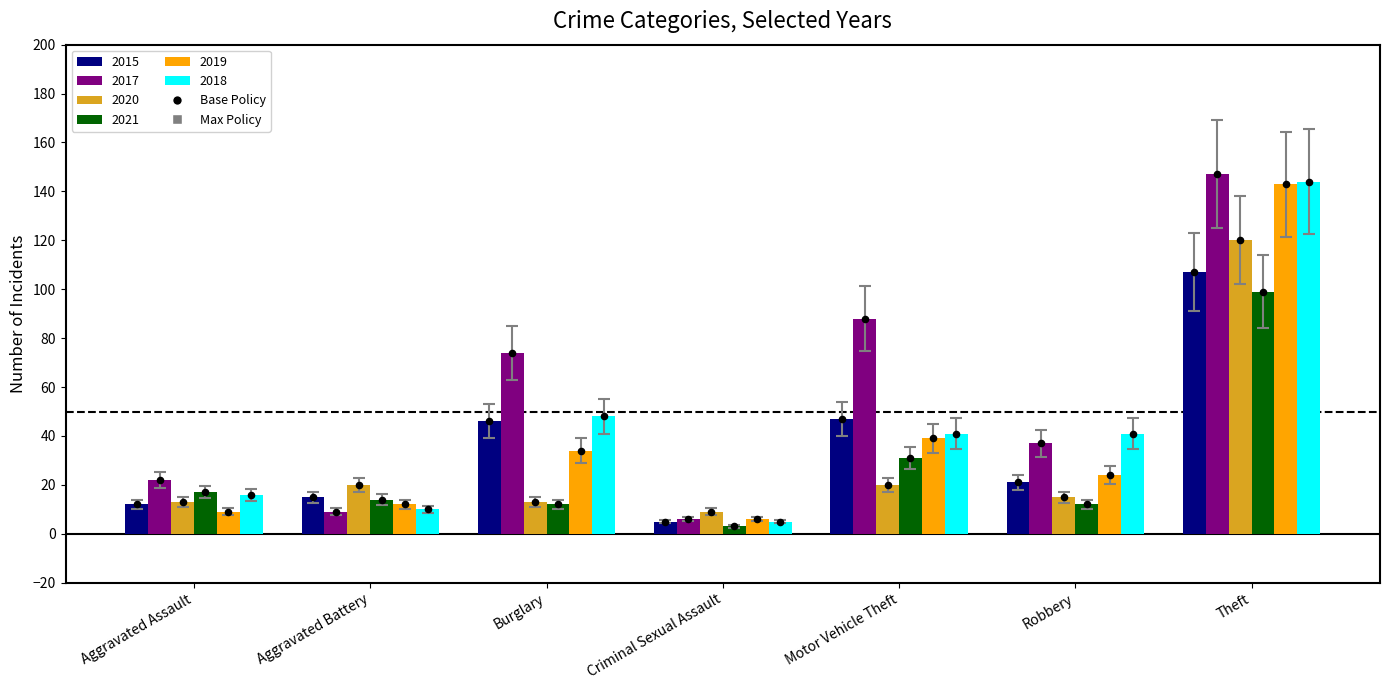

What is the total value across all series at Burglary?

196.6